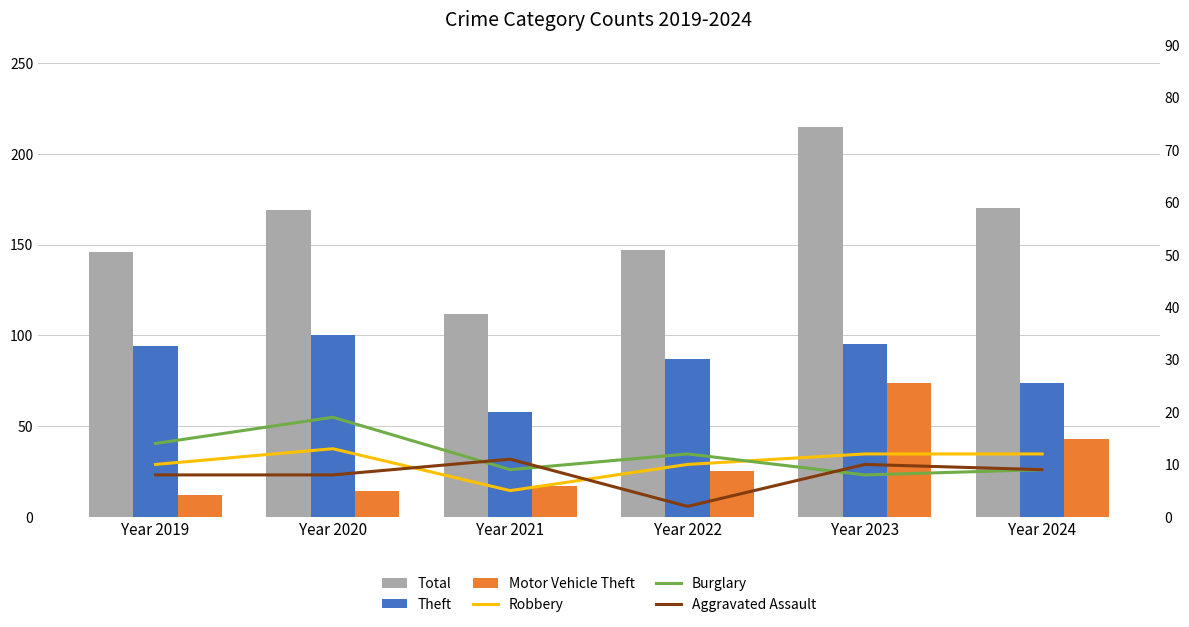

At which label is Aggravated Assault closest to 6?

Year 2019